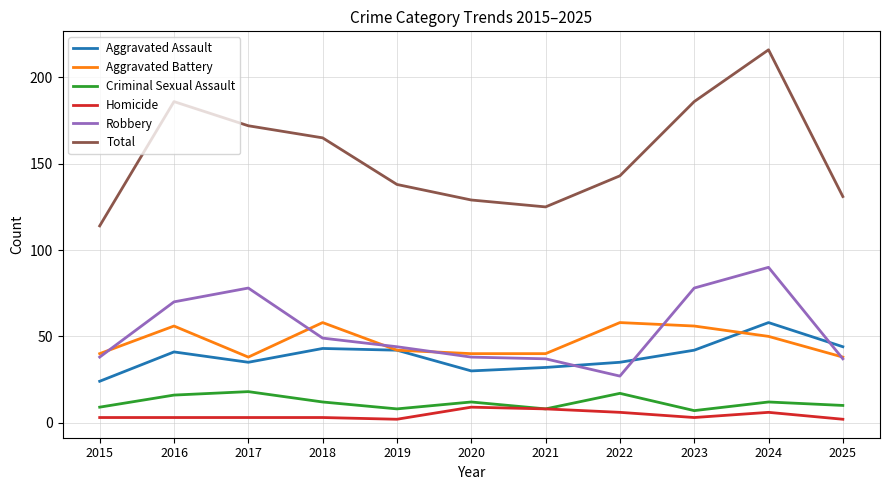

Reading right to left, extract all data points from this chart.

Aggravated Assault: 44	58	42	35	32	30	42	43	35	41	24
Aggravated Battery: 38	50	56	58	40	40	42	58	38	56	40
Criminal Sexual Assault: 10	12	7	17	8	12	8	12	18	16	9
Homicide: 2	6	3	6	8	9	2	3	3	3	3
Robbery: 37	90	78	27	37	38	44	49	78	70	38
Total: 131	216	186	143	125	129	138	165	172	186	114